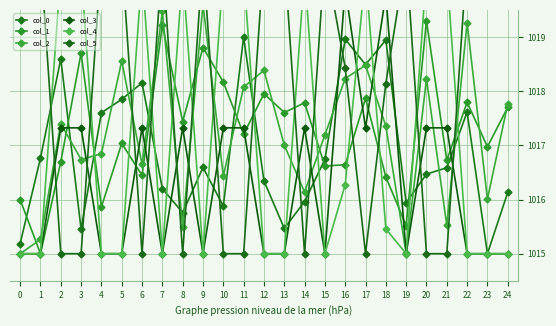

What is the total value across all series at 17?

6107.4